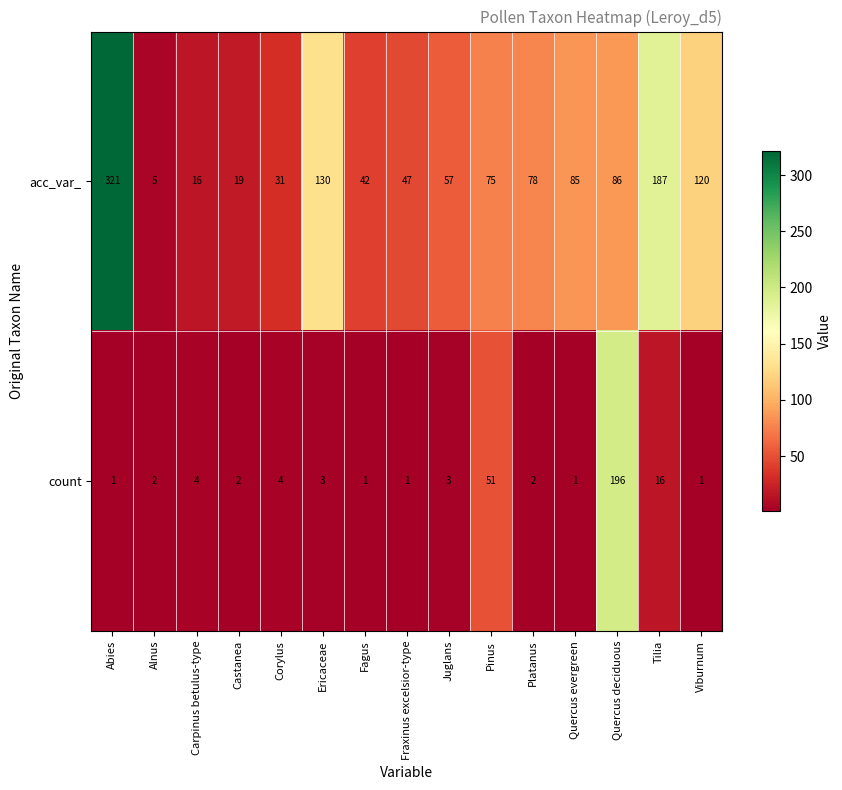

What is the maximum value for acc_var_?

321